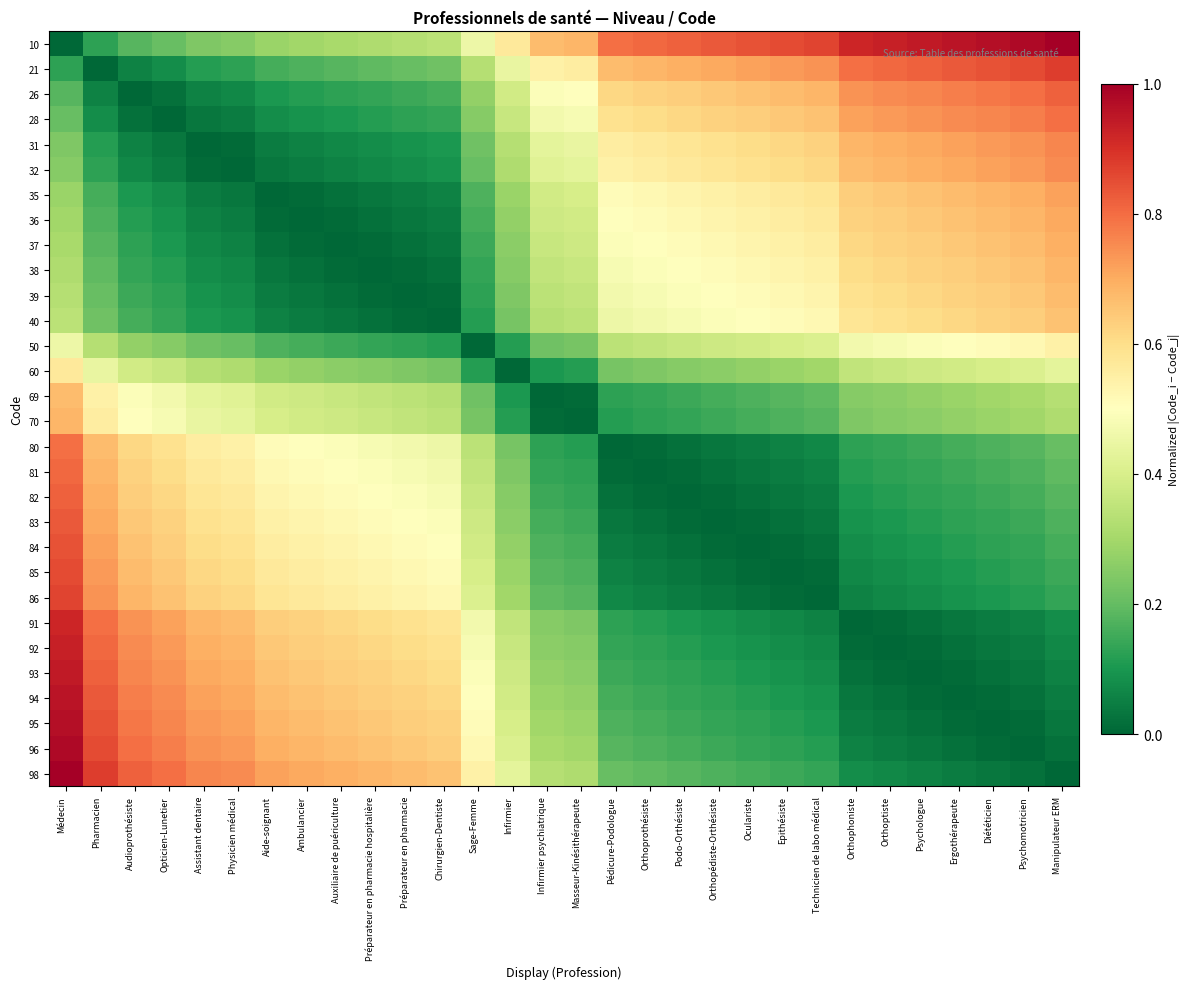

At which category does the chart reach its minimum across all series?

Médecin